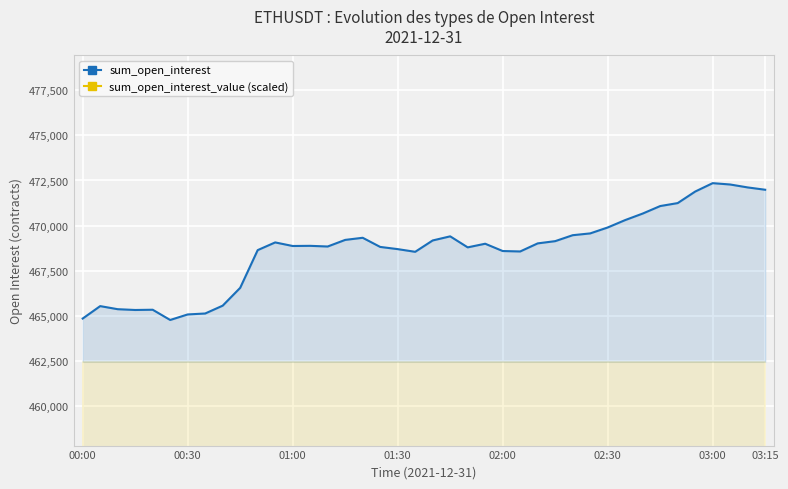

What is the highest value of the sum_open_interest series?

472352.1